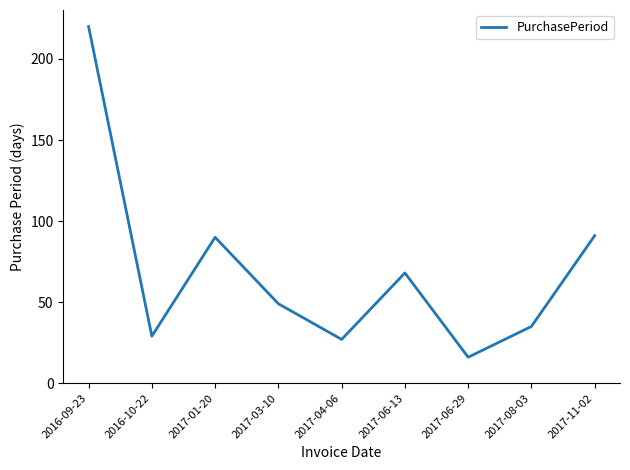

What is the difference between the values at 2017-11-02 and 2017-08-03?

56